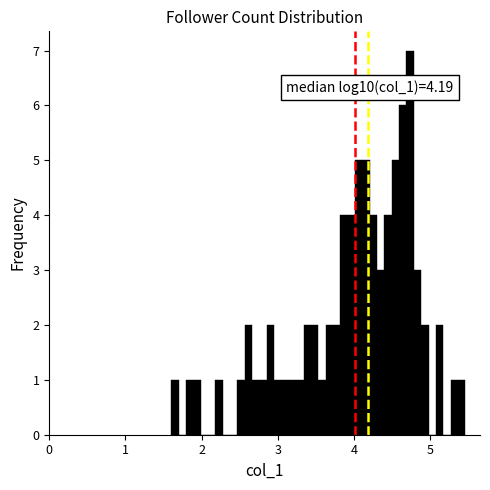

Around what value on the x-axis is the tallest bar? Give the approximate position of its centre, as read against the axis.

4.7